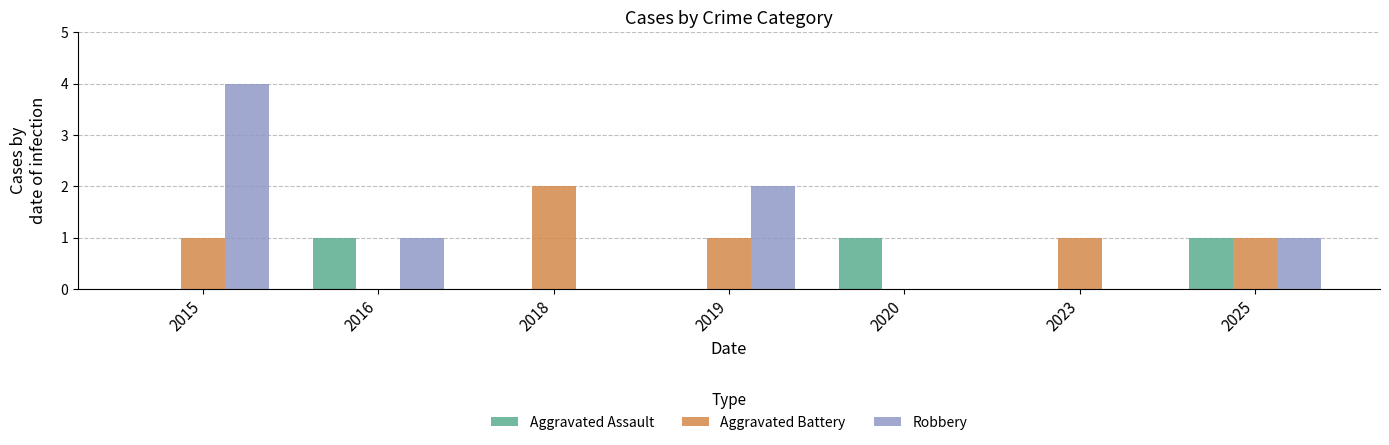

How many distinct data groups are displayed?

3